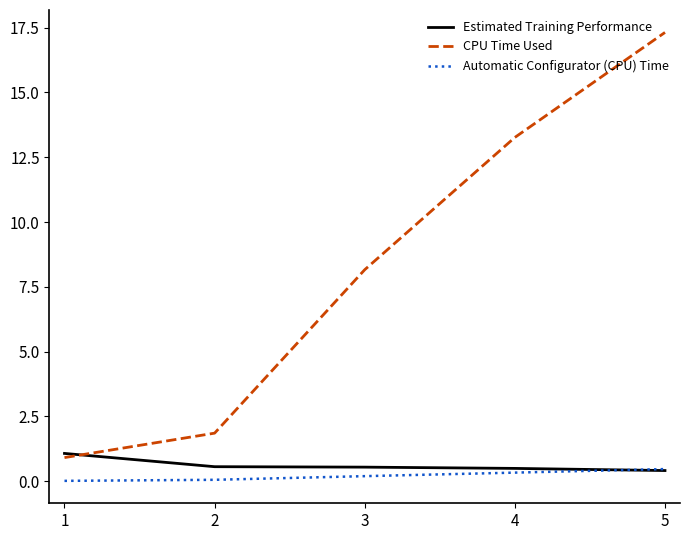

Does the chart display data point markers on the line(s)?

No